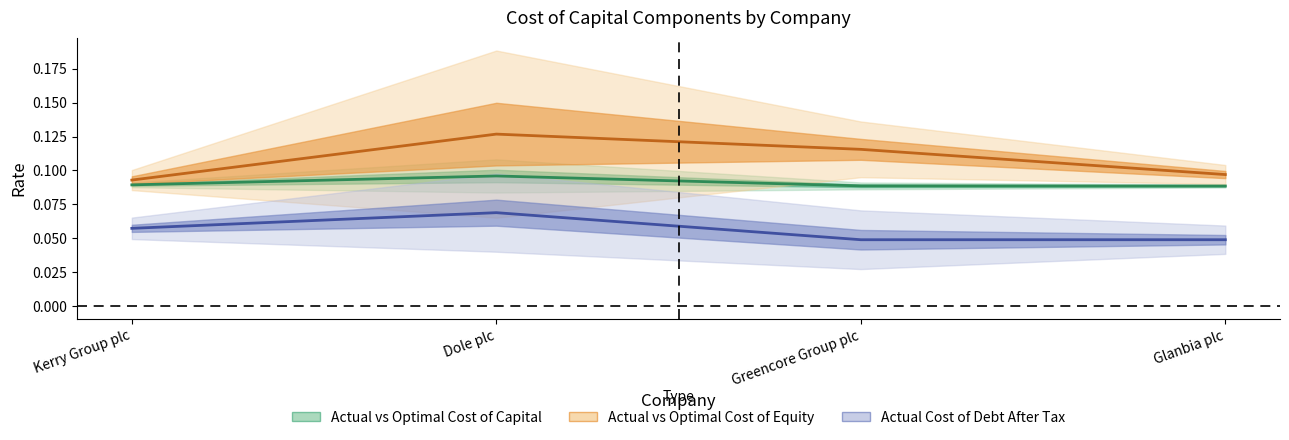

What is the value of the Actual vs Optimal Cost of Equity point at the 4th from the left?

0.1